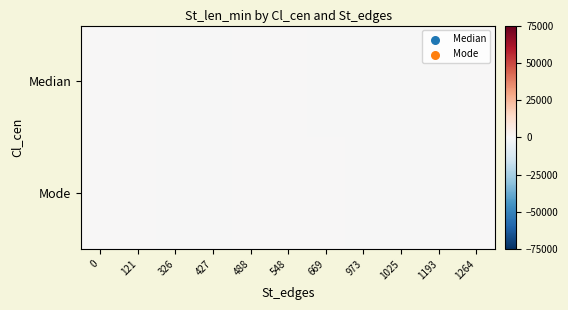

What is the spread (max minus min) of values at 669?

40.0